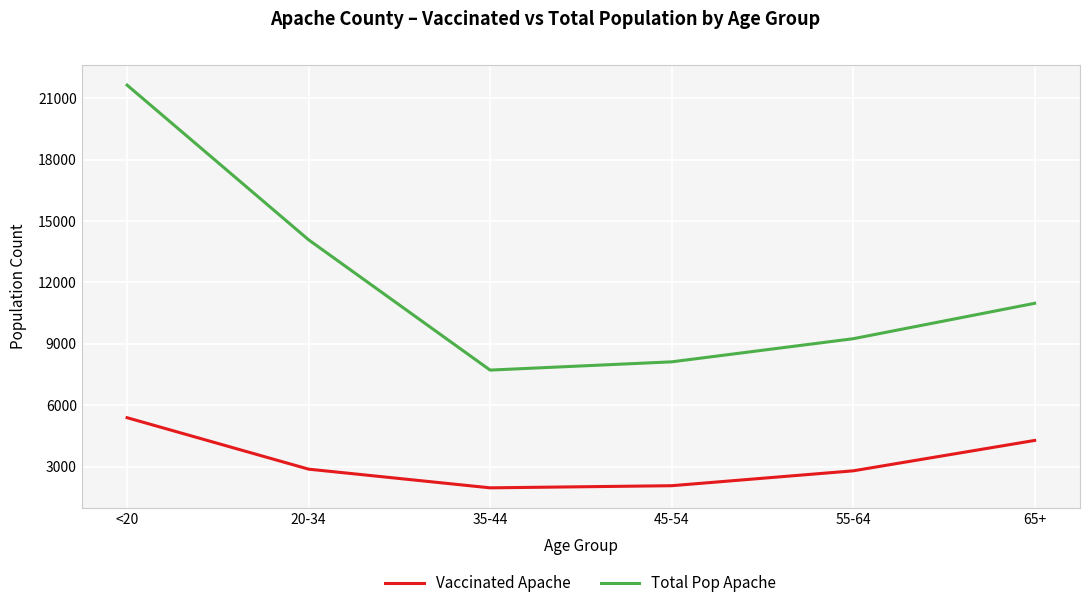

Which series has the largest total across all categories?

Total Pop Apache